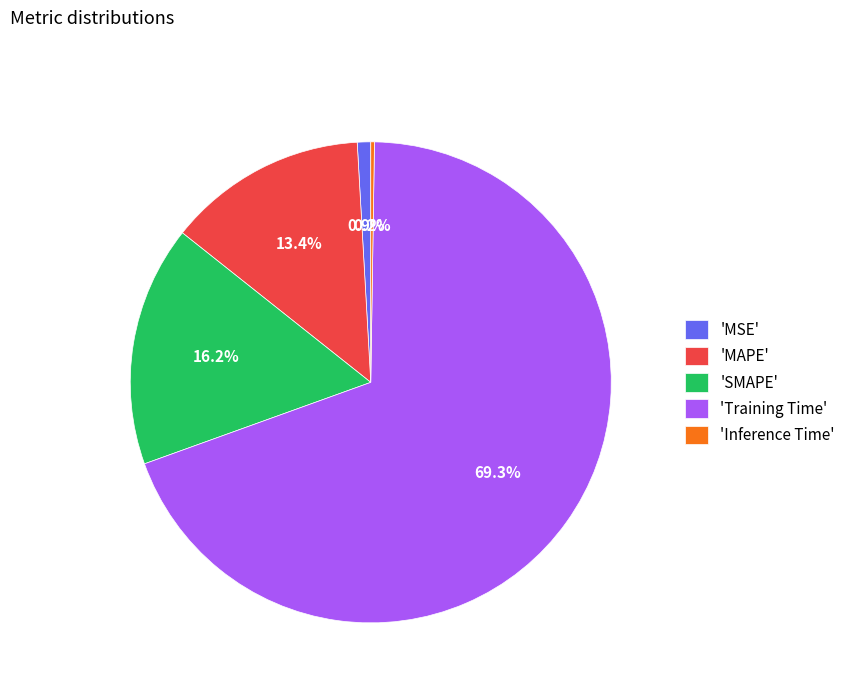

How much of the chart is everything except 'MAPE'?

86.6%